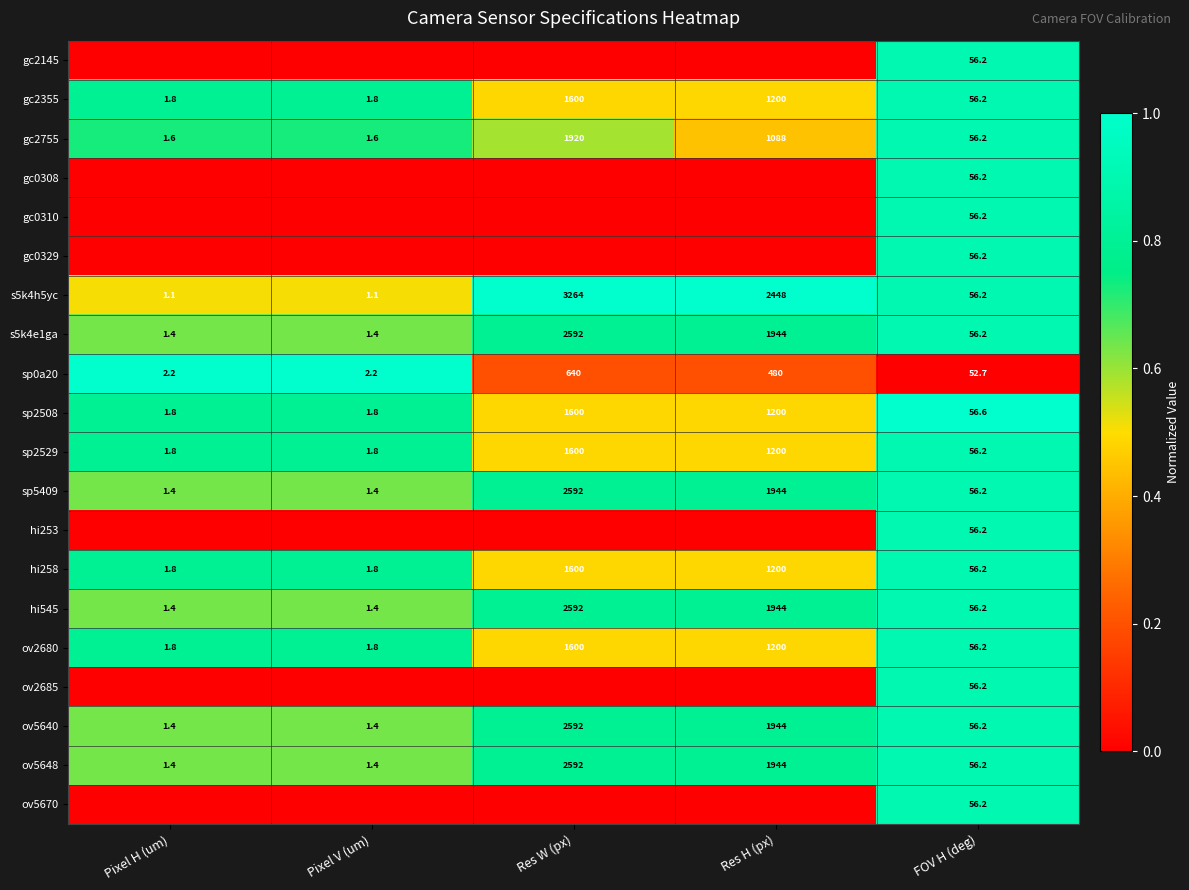

How many distinct data groups are displayed?

20